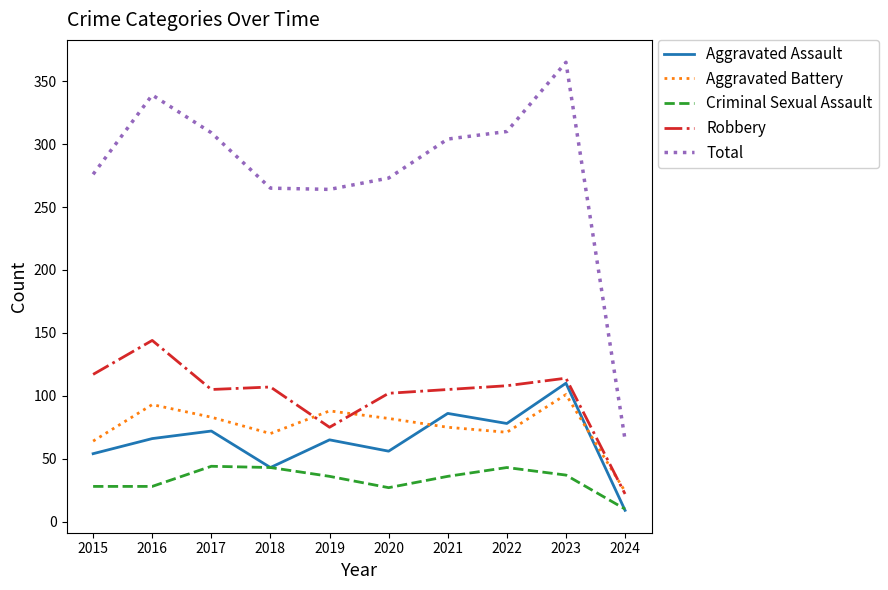

Which series has the widest spread of values?

Total